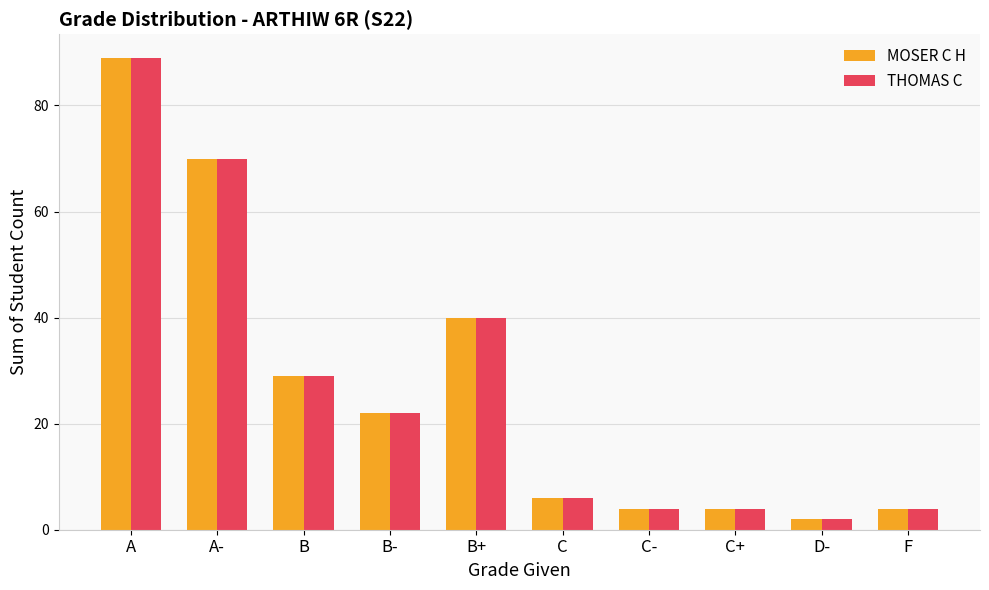

True or false: THOMAS C has a value of 113 at A-.

False